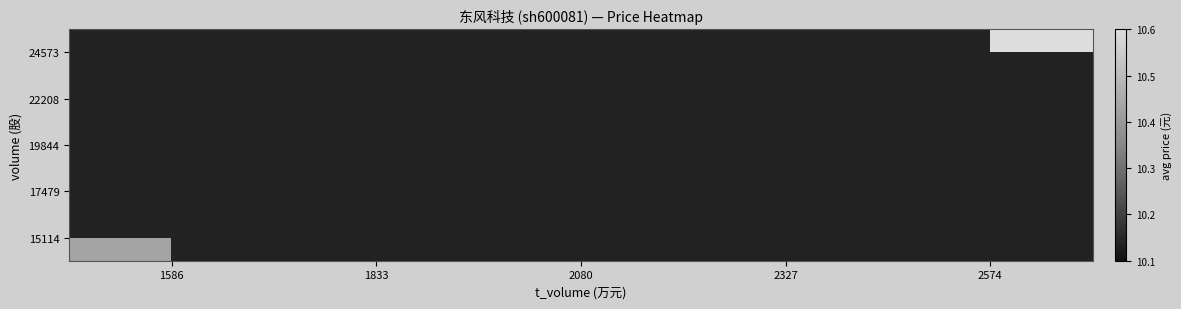

Is the value of 24573 at 2080 greater than the value of 17479 at 2574?

No